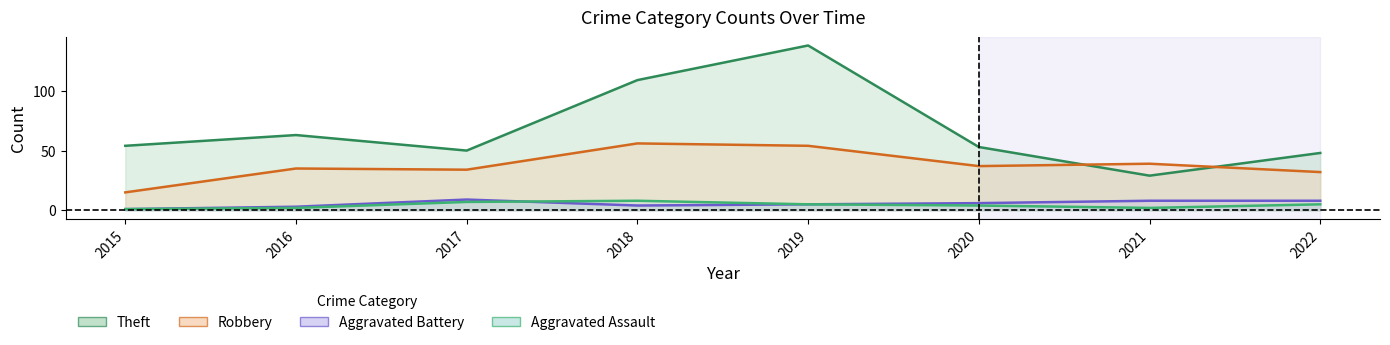

Where do Theft and Robbery first cross each other?

2020 and 2021